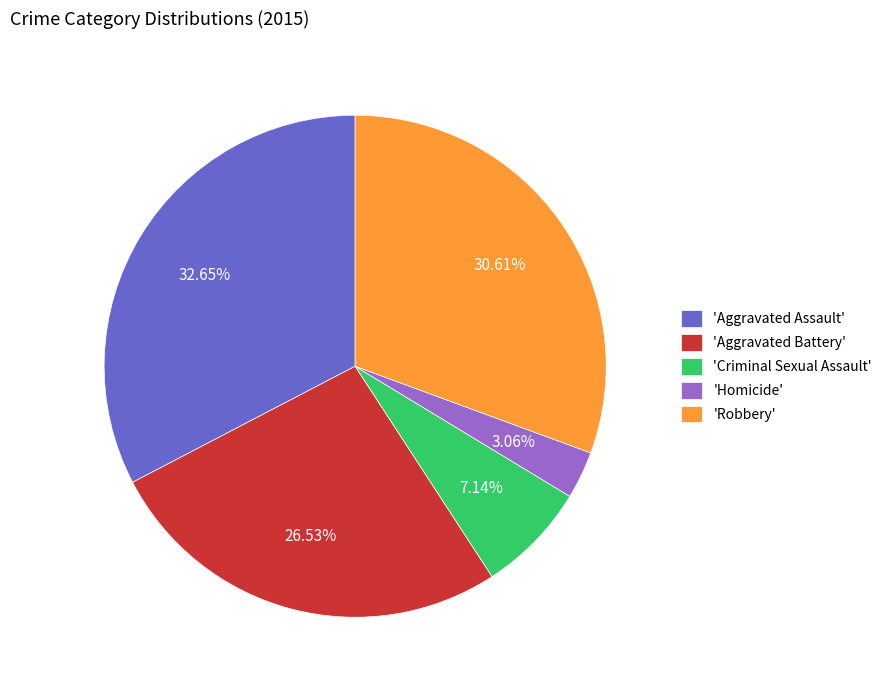

Which has a higher value, 'Homicide' or 'Robbery'?

'Robbery'